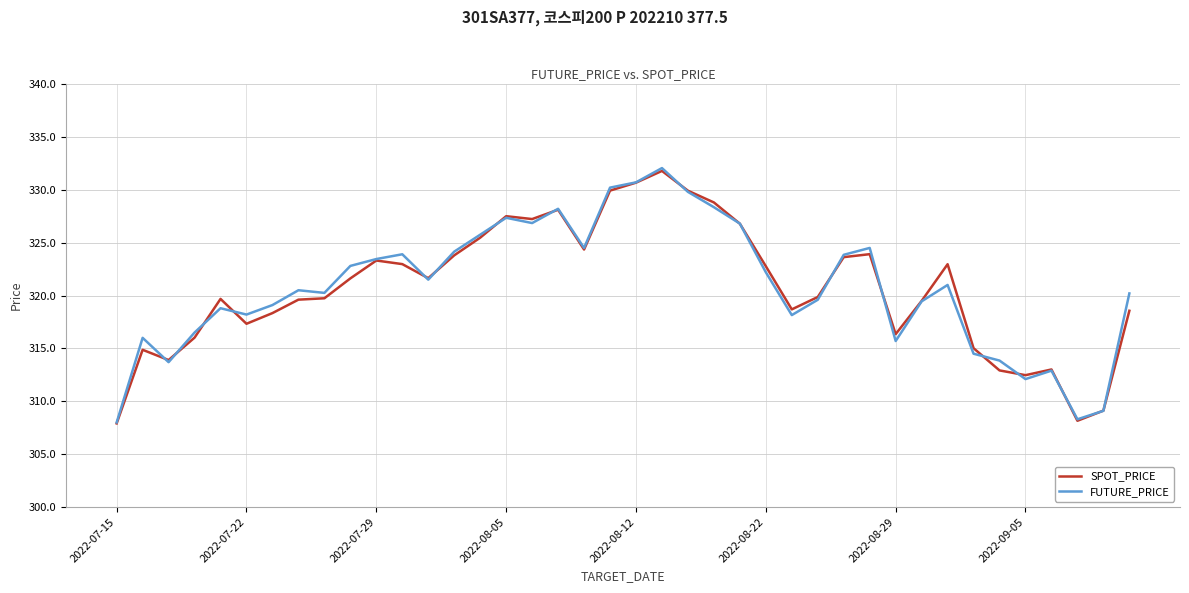

What is the smallest value displayed?

307.9